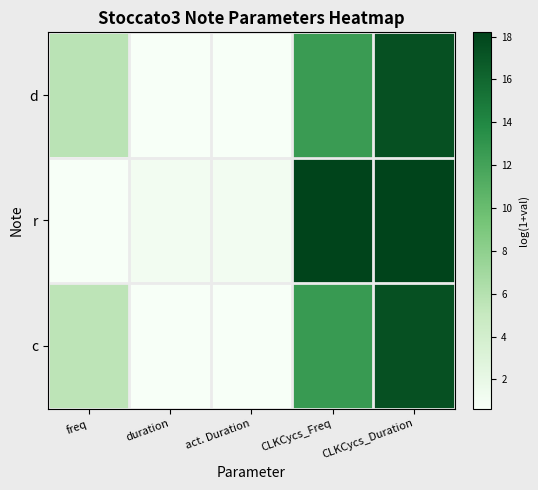

At how many categories does at least one series exceed 7?

2